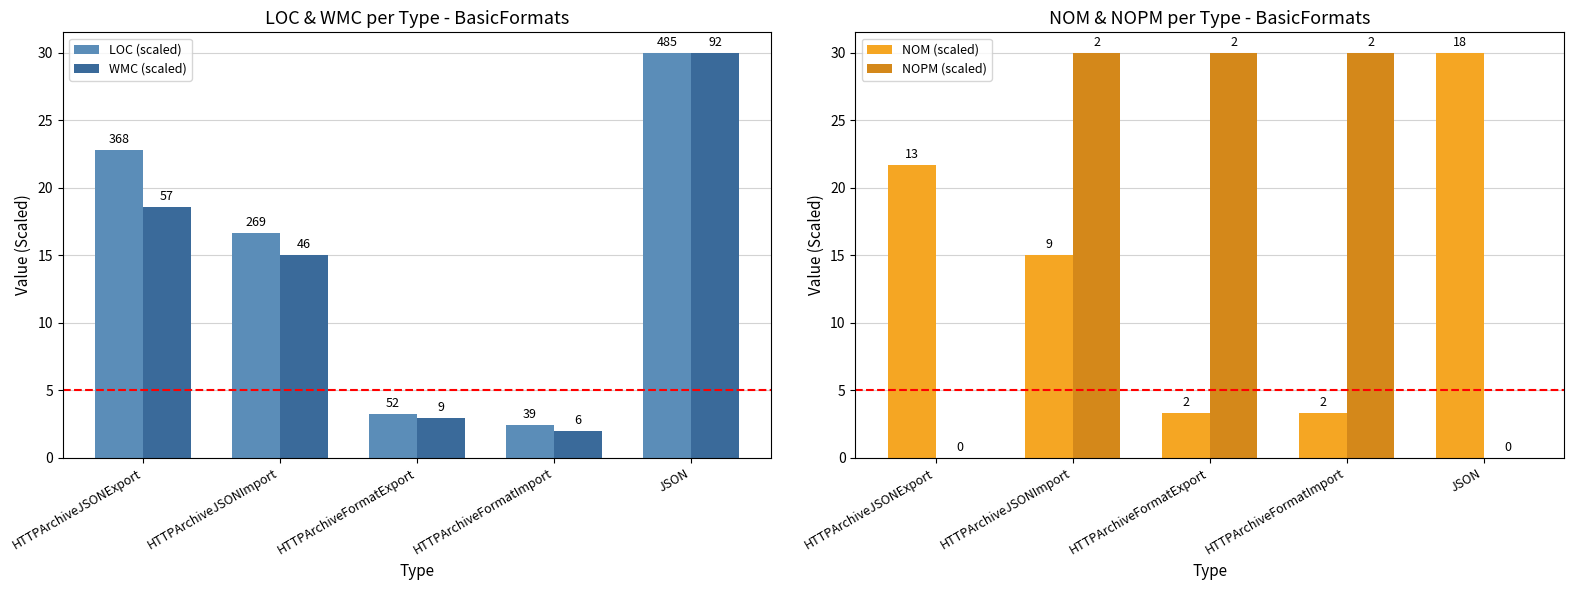

True or false: NOM (scaled) has a value of 15.0 at HTTPArchiveJSONImport.

True